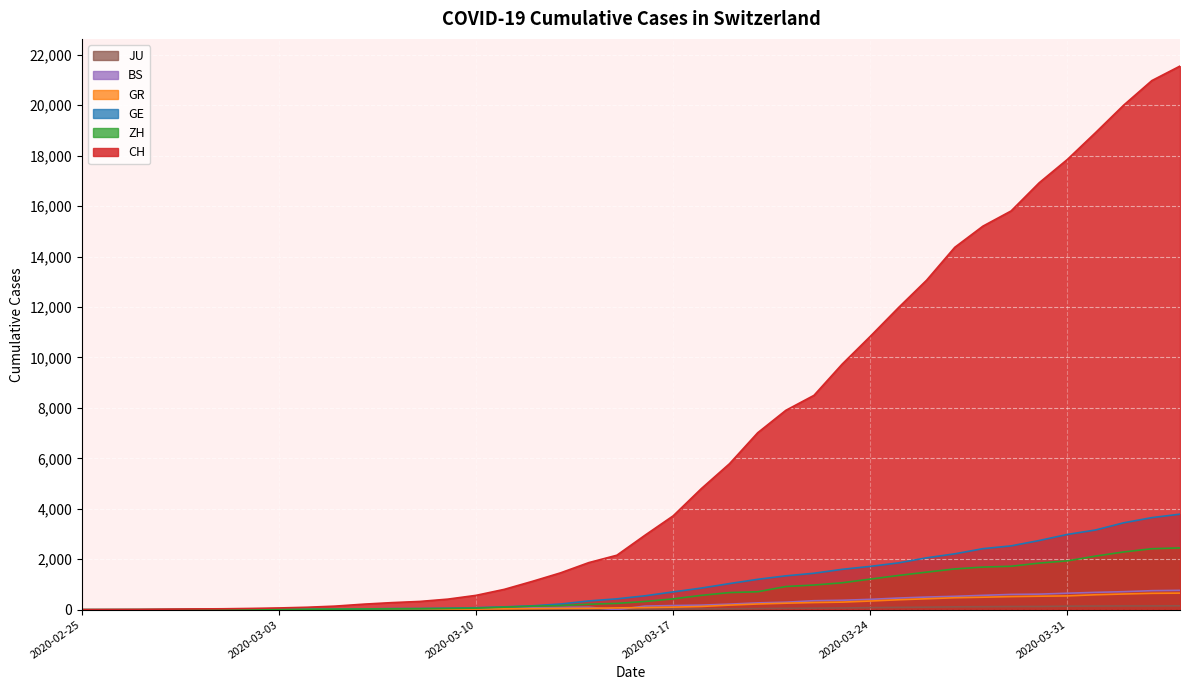

Which category has the lowest value in the JU series?

2020-02-25